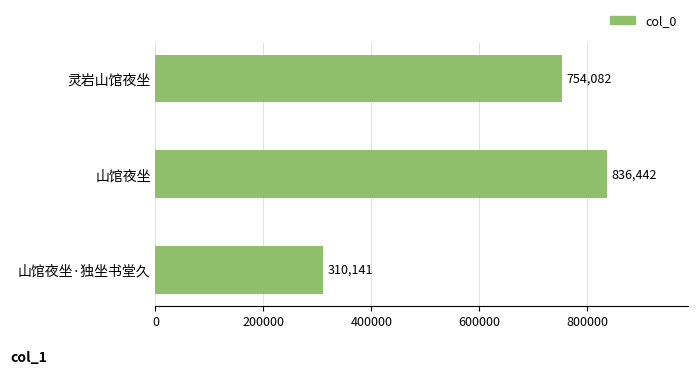

Reading top to bottom, list all the values displayed in this chart.

灵岩山馆夜坐=754082	山馆夜坐=836442	山馆夜坐·独坐书堂久=310141